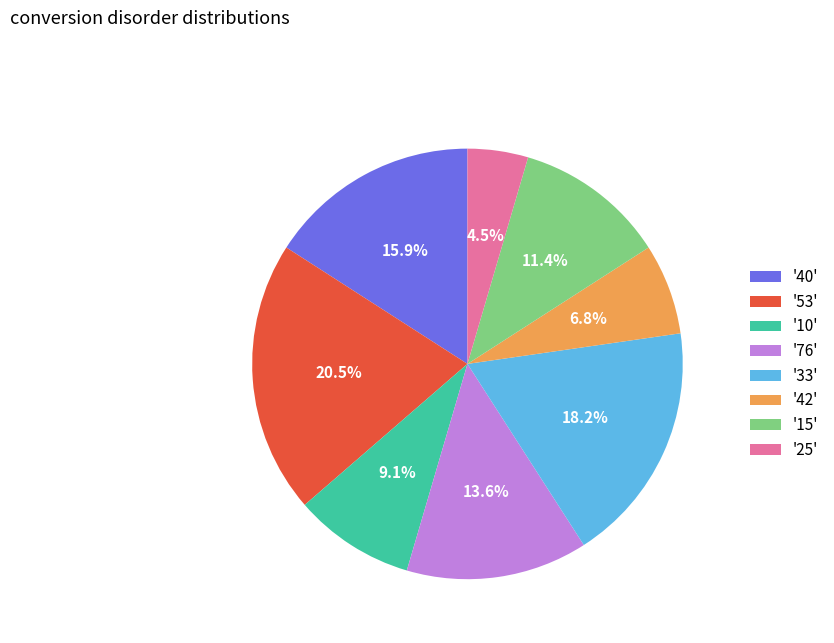

Combined, what portion of the pie is '42' and '53'?

27.3%